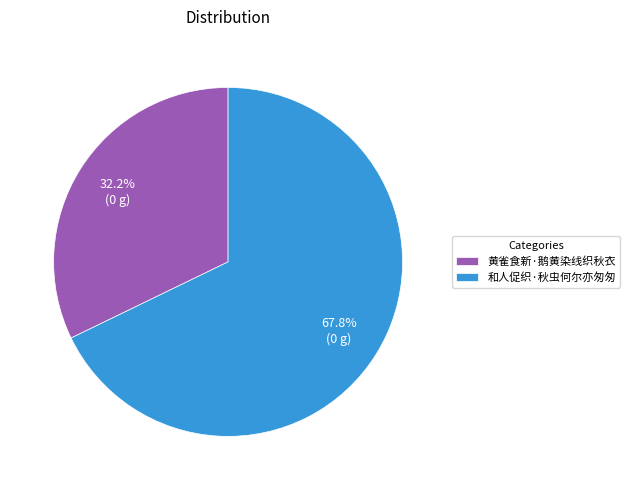

What percentage is the 黄雀食新·鹅黄染线织秋衣 slice, to the nearest percent?

32%